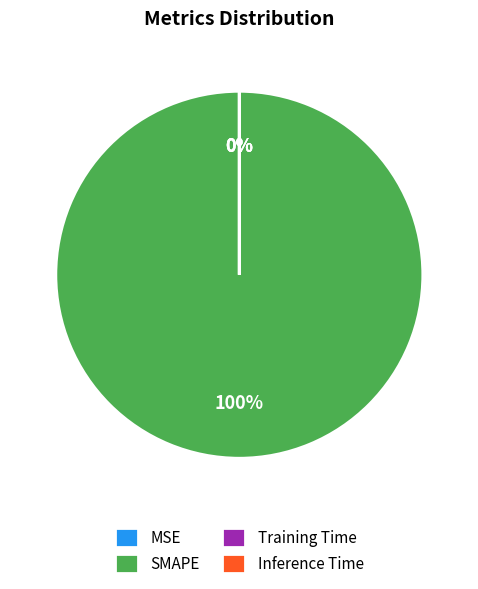

To the nearest percent, what is the difference between the largest and smallest slice percentages?

100%